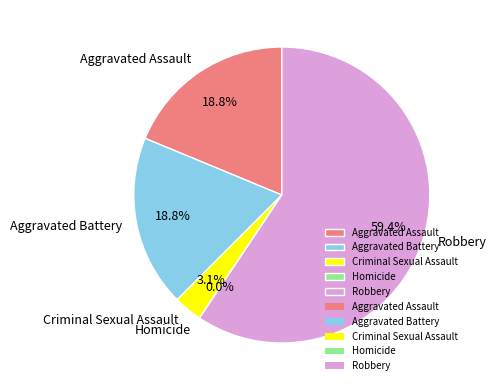

Rank the categories by value from lowest to highest.

Homicide, Criminal Sexual Assault, Aggravated Assault, Aggravated Battery, Robbery